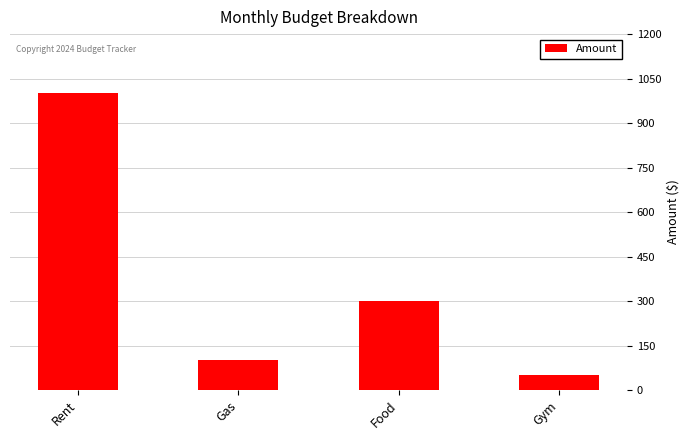

What is the sum of all values?

1450